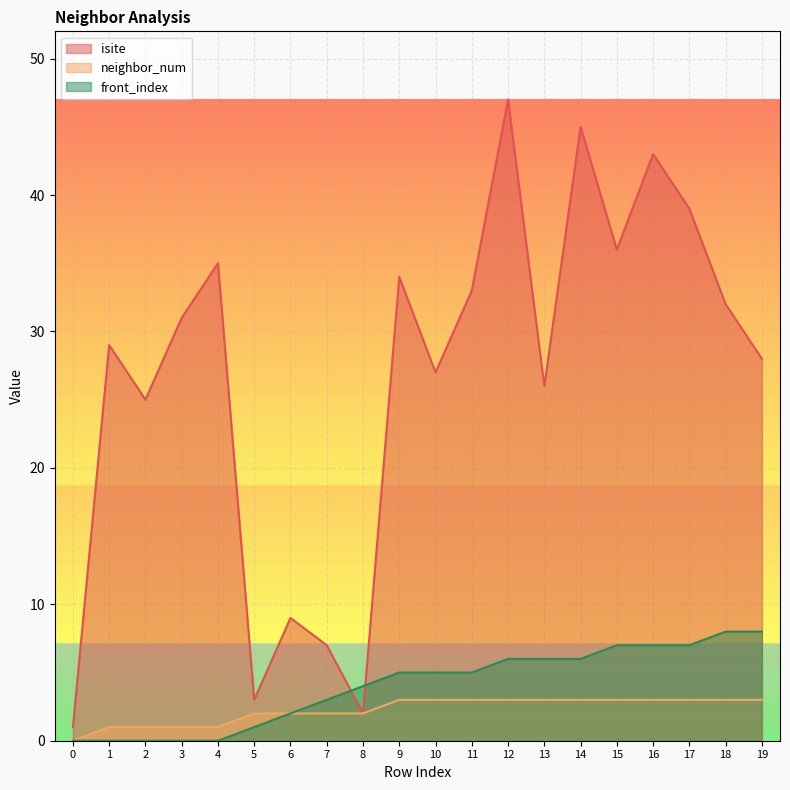

Which has a higher value, 14 or 15?

14